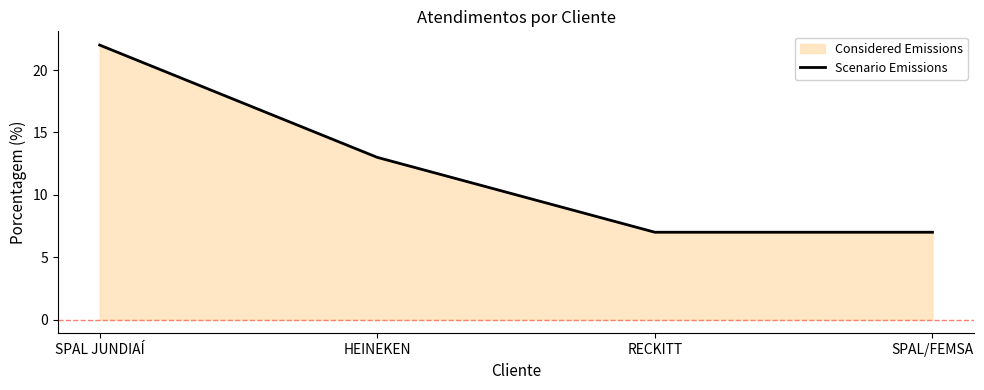

At which category does the chart reach its minimum across all series?

RECKITT